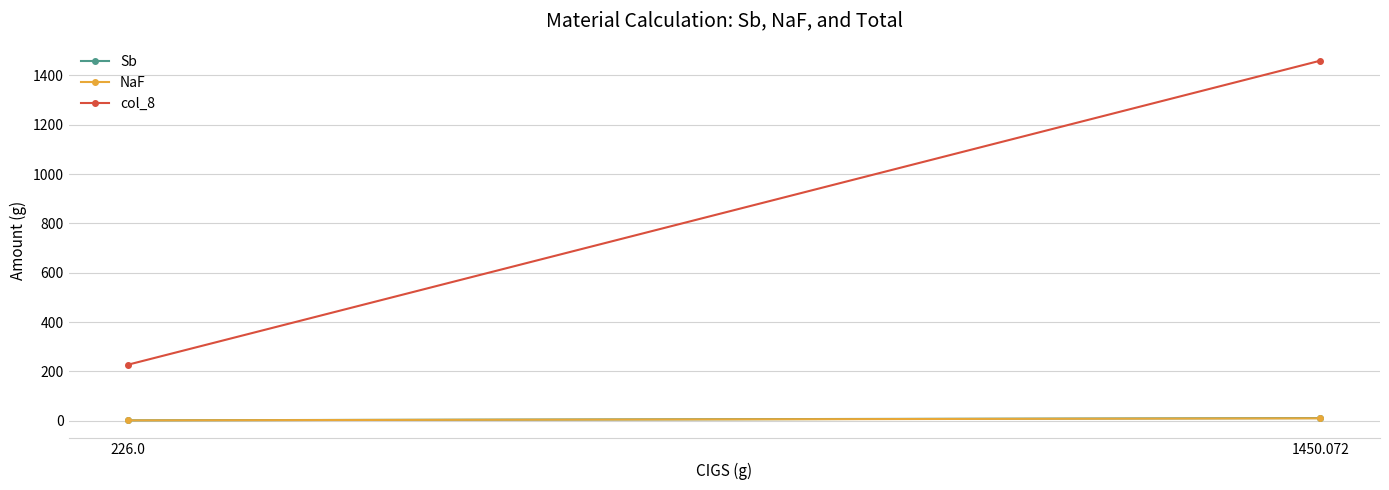

Which series has the largest range (max minus min)?

col_8